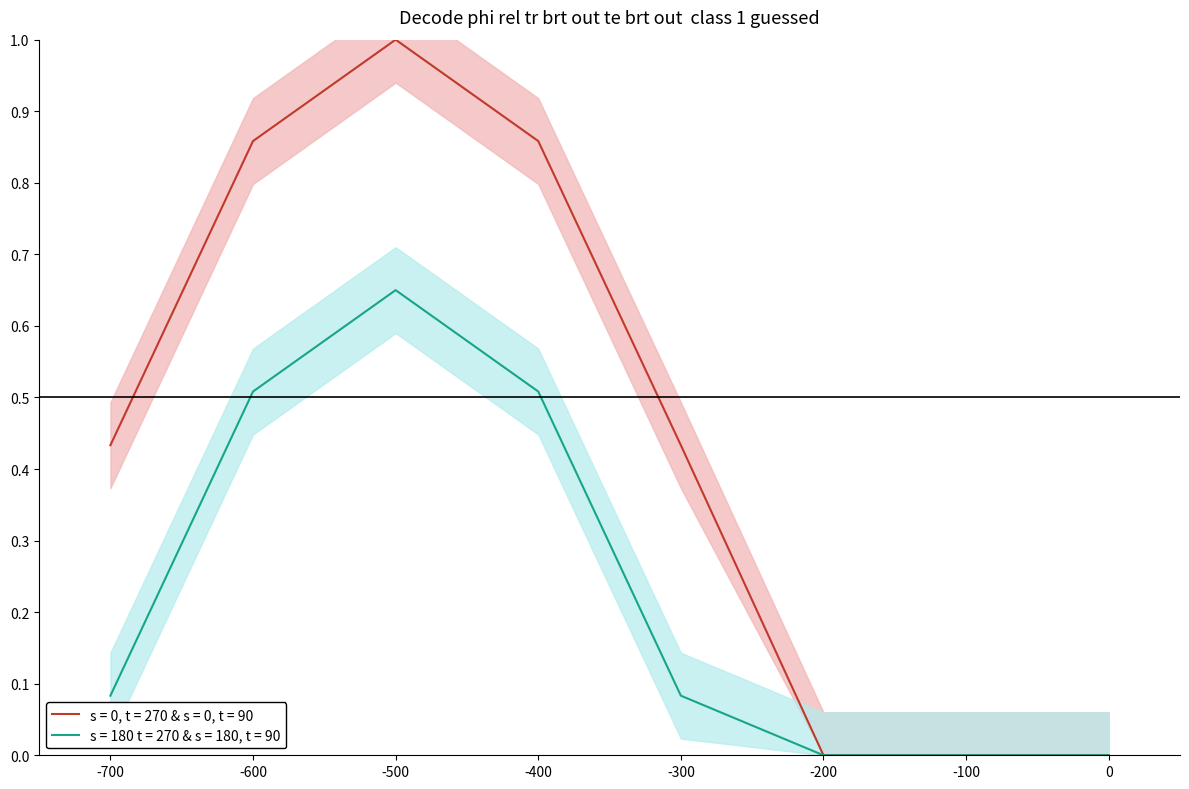

Reading left to right, extract all data points from this chart.

0.4	0.9	1.0	0.9	0.4	0.0	0.0	0.0